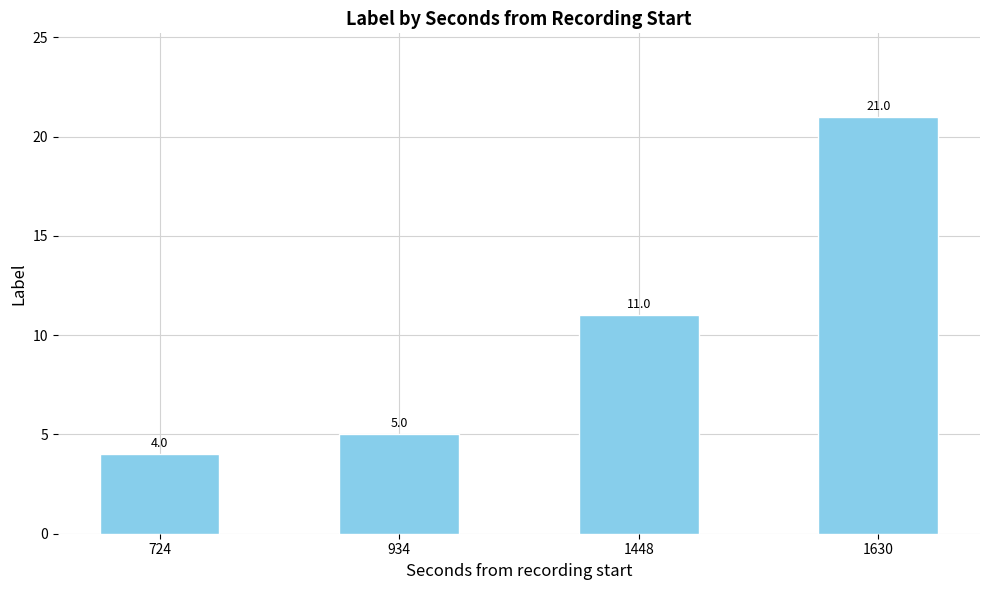

How many series are shown in this chart?

1